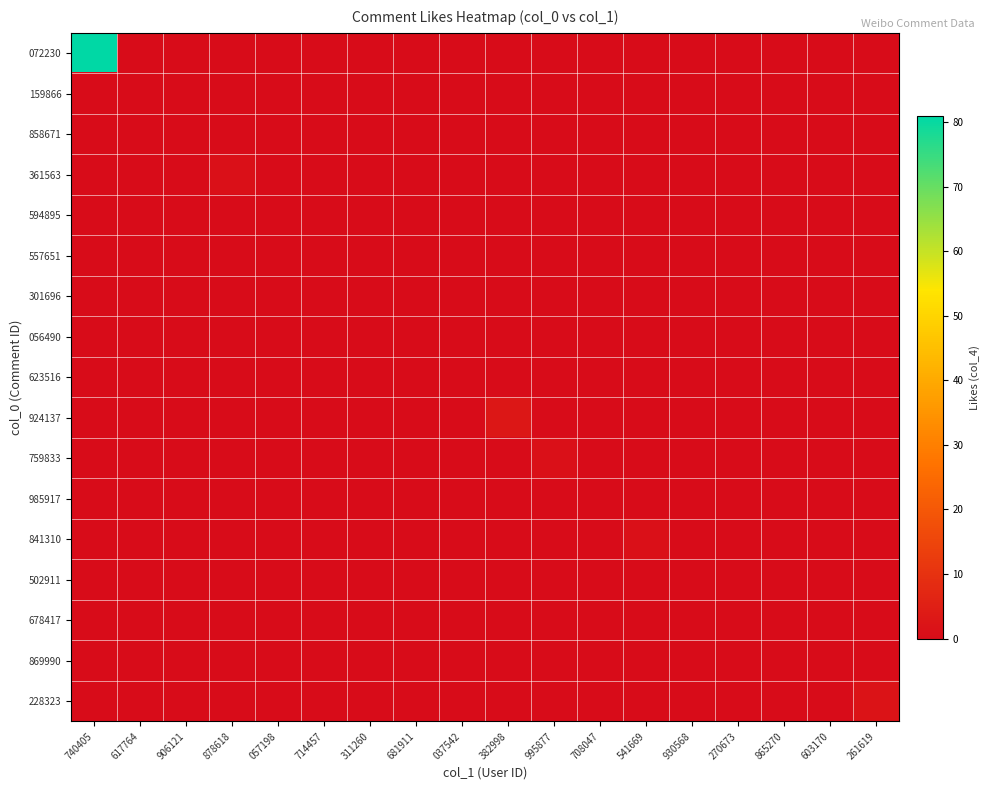

Rank the series by their maximum value, from highest to lowest.

072230, 924137, 228323, 361563, 759833, 841310, 159866, 858671, 594895, 557651, 301696, 056490, 623516, 985917, 502911, 678417, 869990